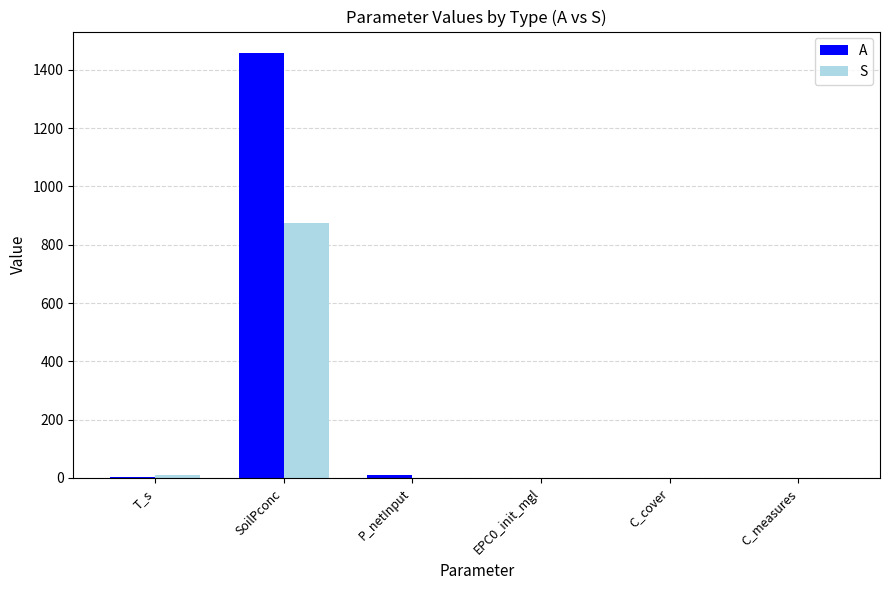

What are all the series names shown in the legend?

A, S